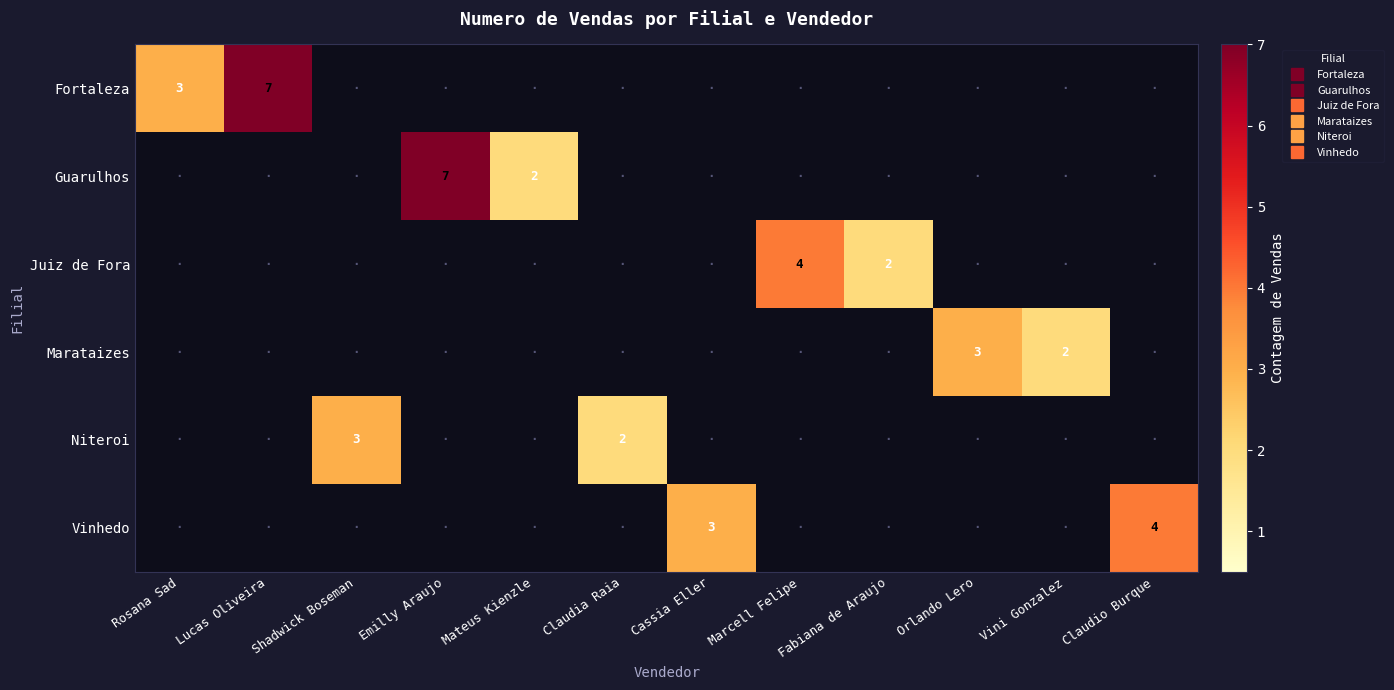

Rank the series at Fabiana de Araujo from highest to lowest value.

Juiz de Fora, Fortaleza, Guarulhos, Marataizes, Niteroi, Vinhedo